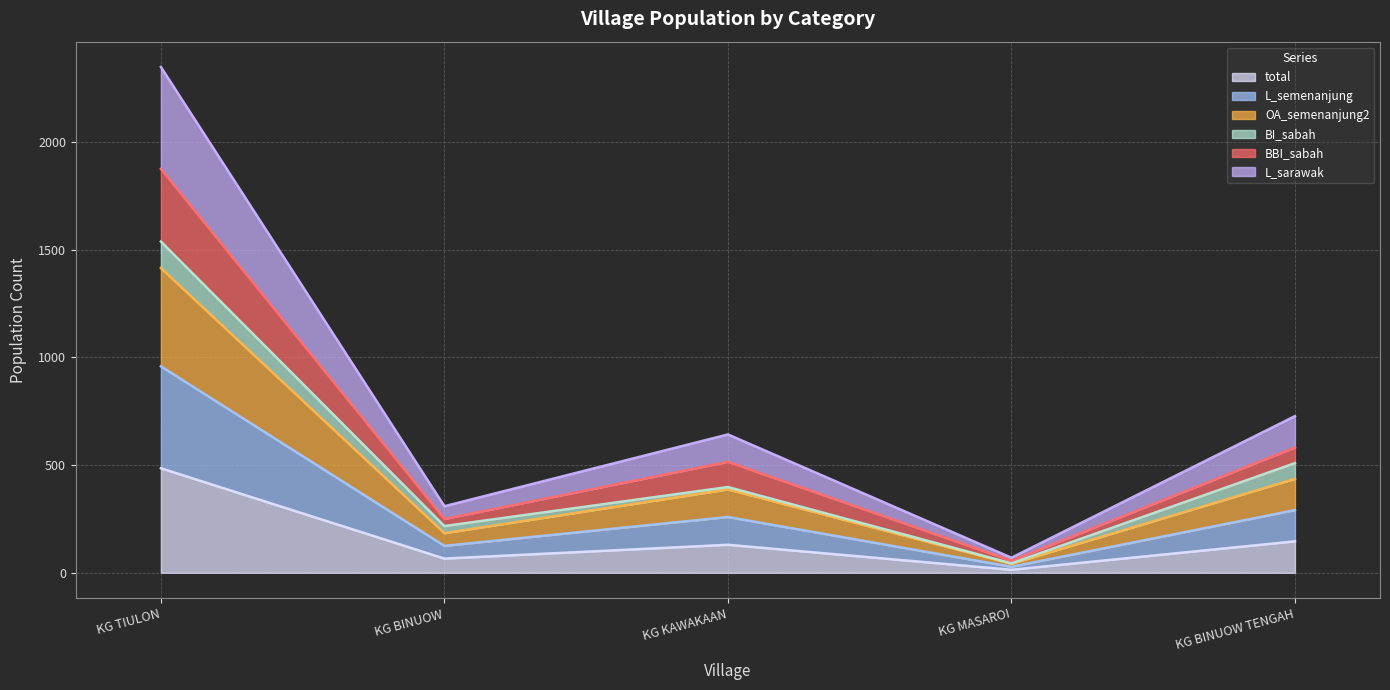

List the labels in order of L_sarawak value, largest first.

KG TIULON, KG BINUOW TENGAH, KG KAWAKAAN, KG BINUOW, KG MASAROI